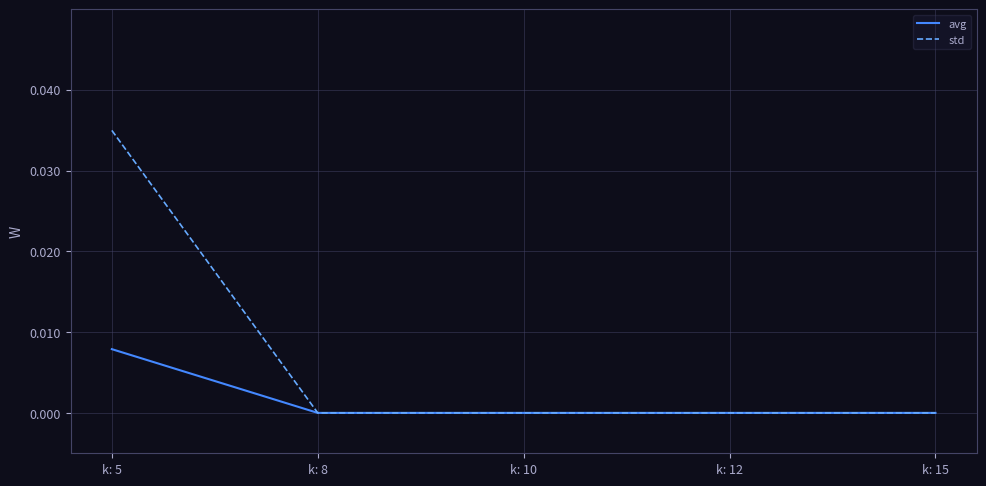

The avg series shows 0.0 at k: 15. True or false?

True